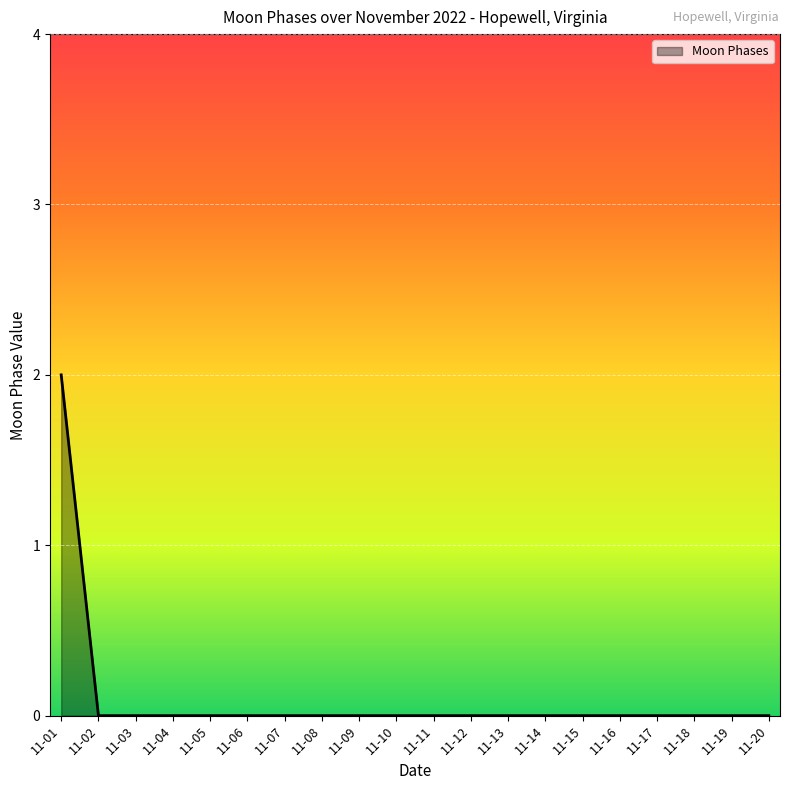

At which category does the chart reach its peak across all series?

11-01